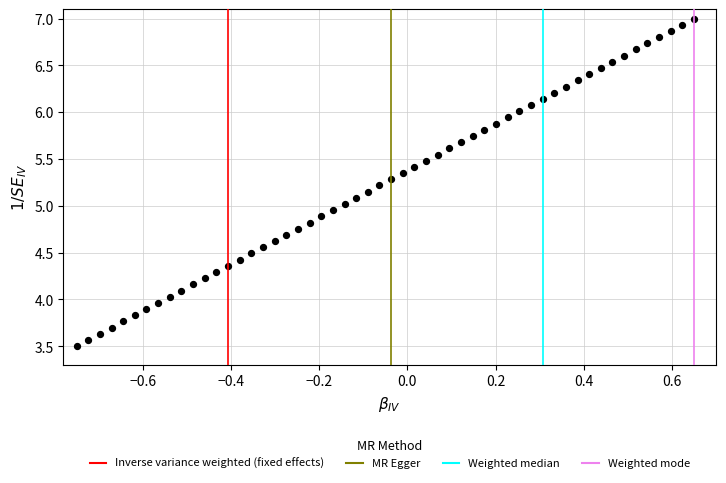

What is the range of Y values (max minus min)?

3.5